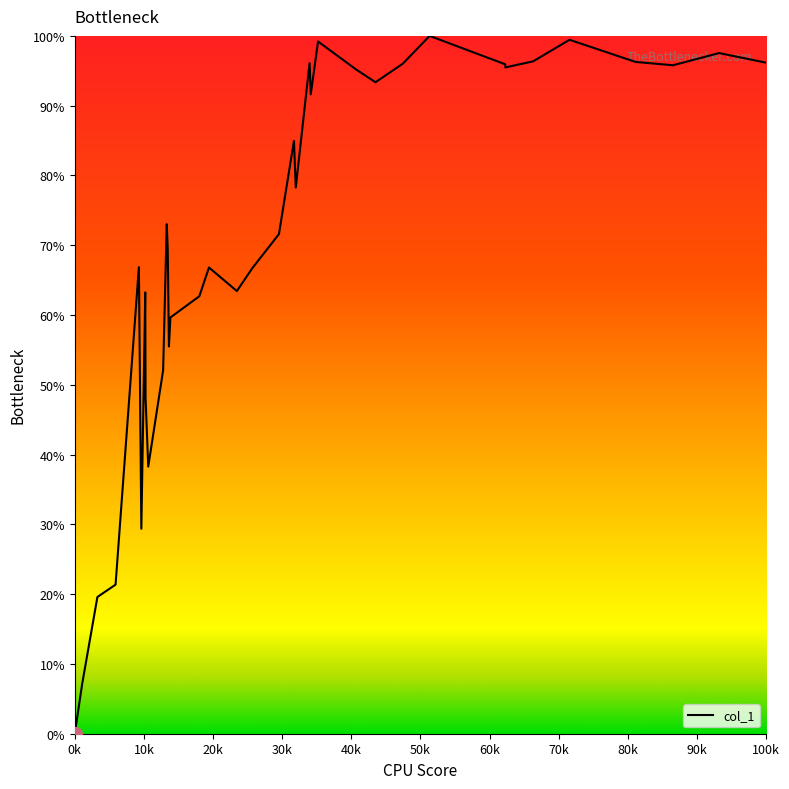

What is the difference between the maximum and minimum values?

100.0